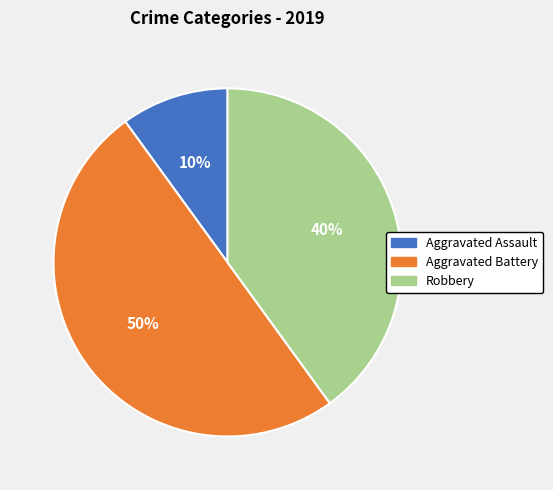

Is the sum of Aggravated Battery and Robbery greater than half?

Yes